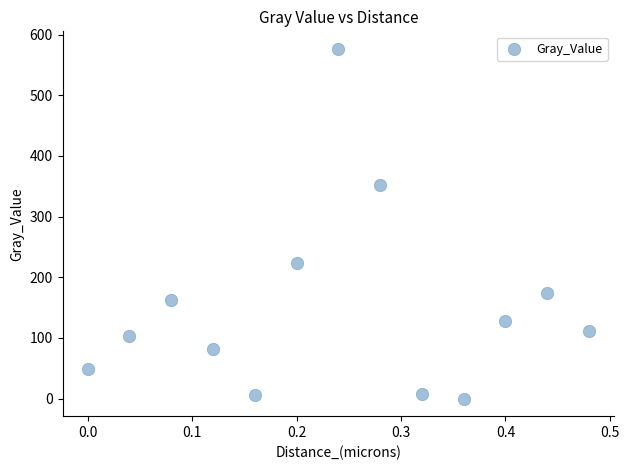

What is the range of Y values (max minus min)?

576.6